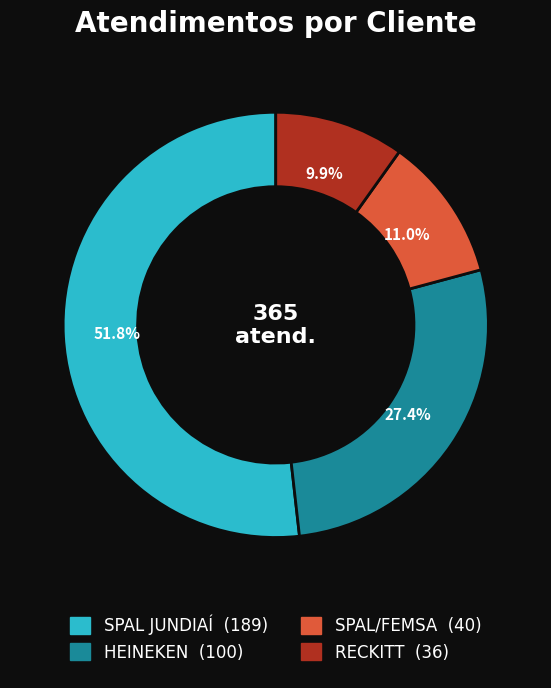

Is the sum of SPAL JUNDIAÍ and SPAL/FEMSA greater than half?

Yes